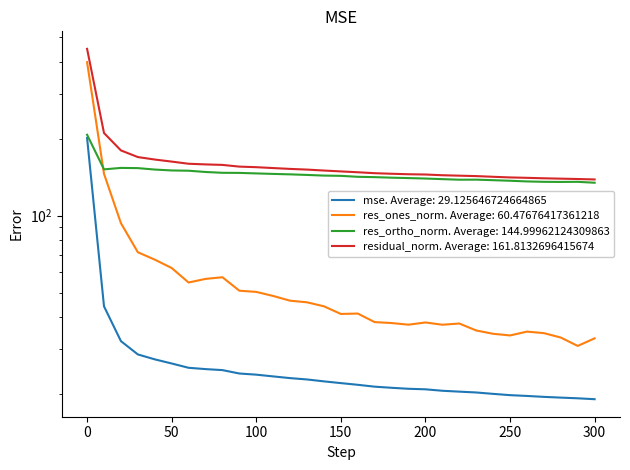

What is the spread (max minus min) of values at 130?

128.4